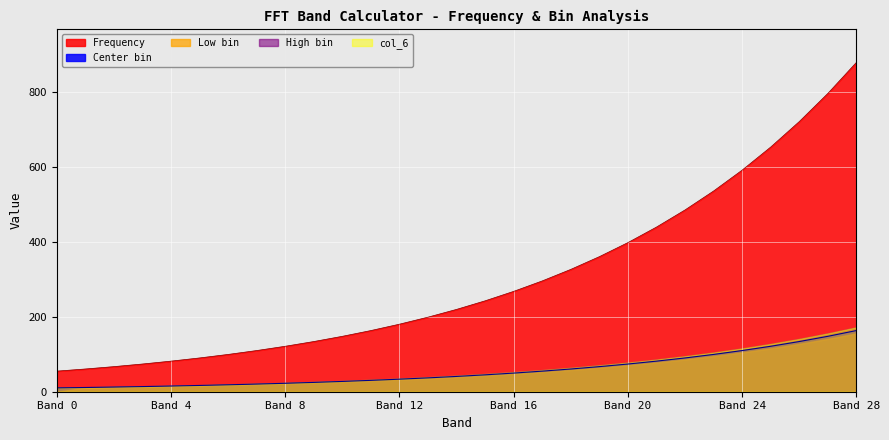

What is the difference between the maximum and minimum values in the Frequency series?

825.0